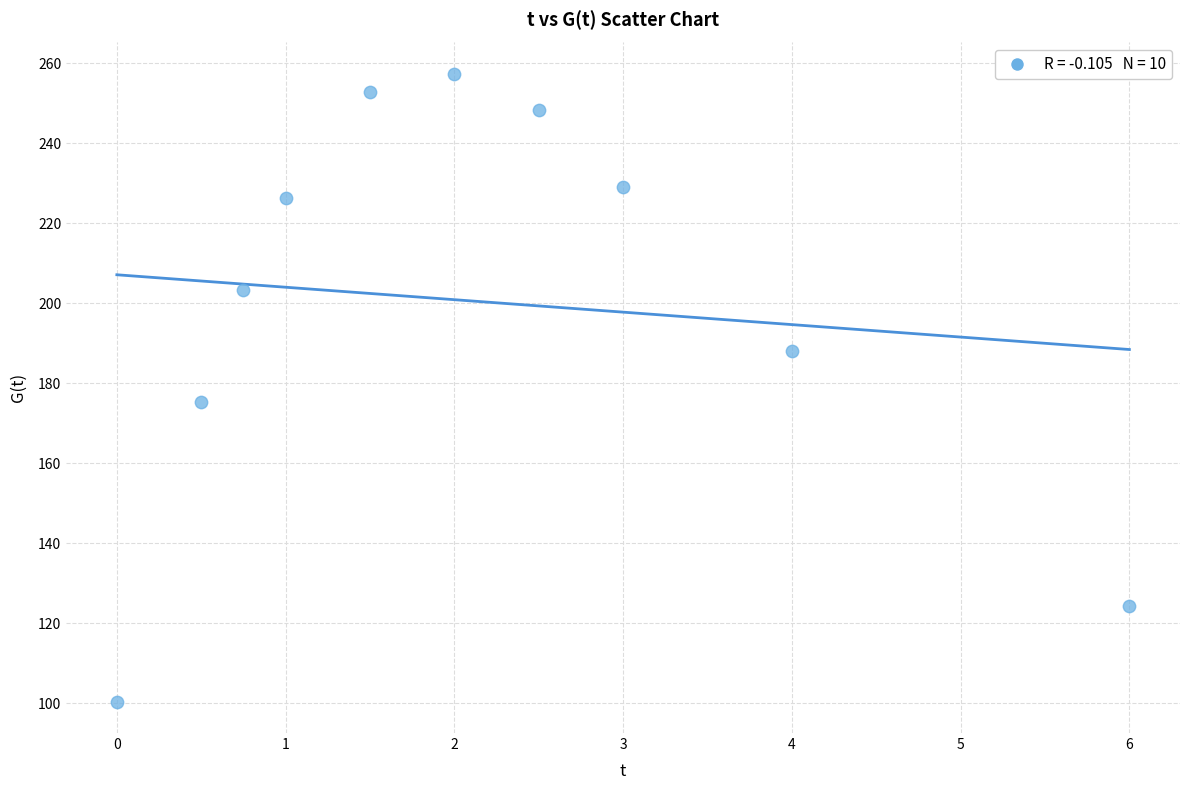

What is the range of X values (max minus min)?

6.0